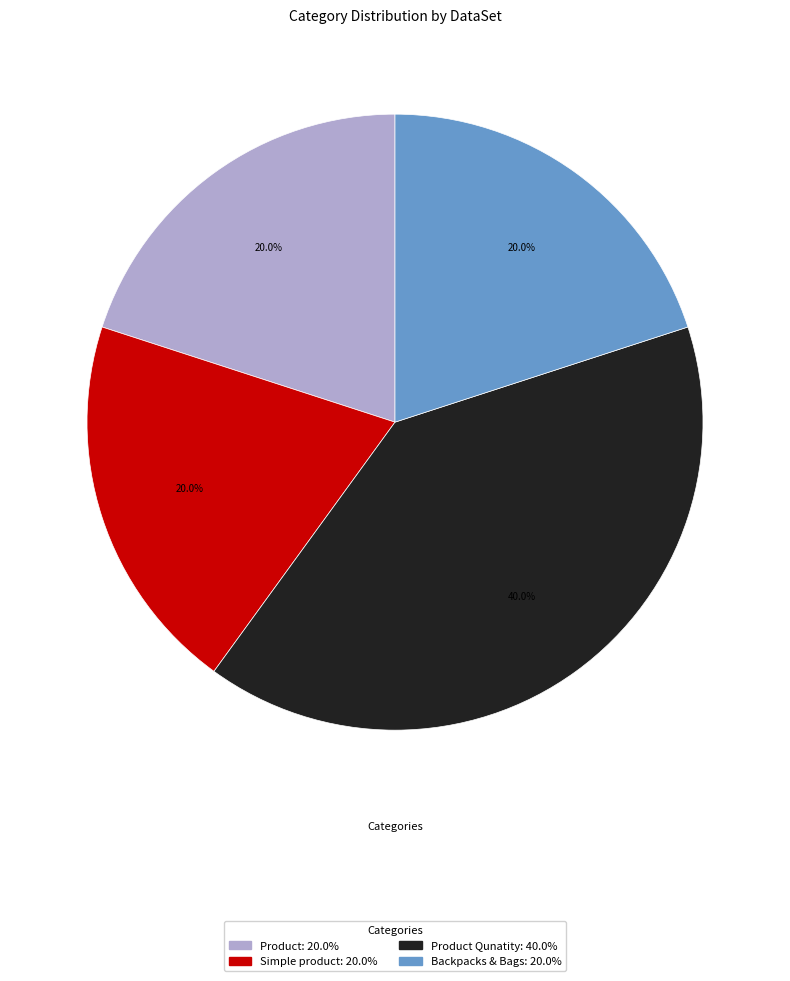

Is there any slice that represents more than half of the pie?

No